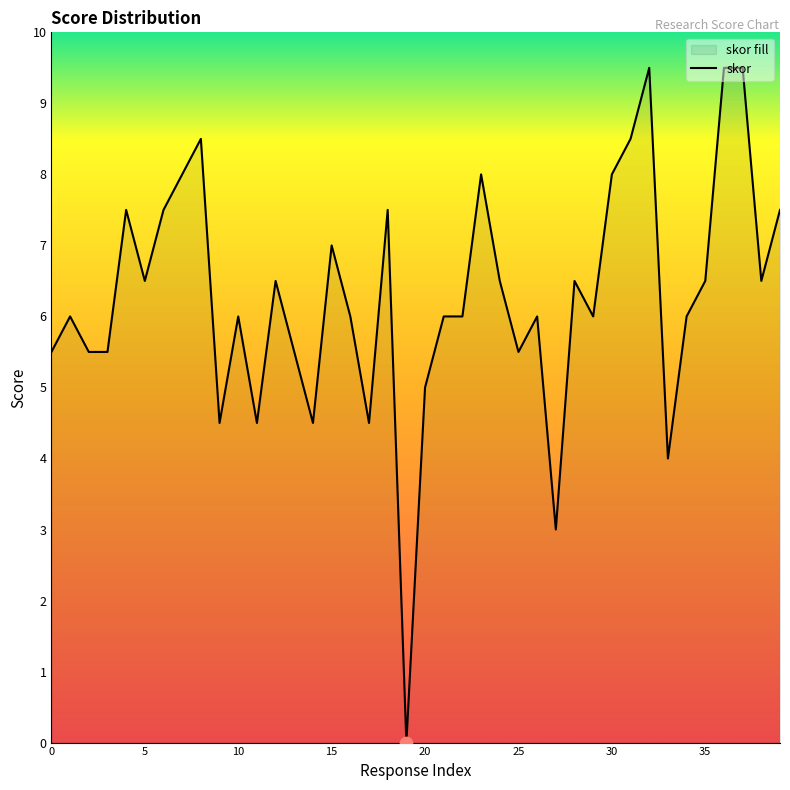

What is the difference between the values at 0 and 5?

1.0